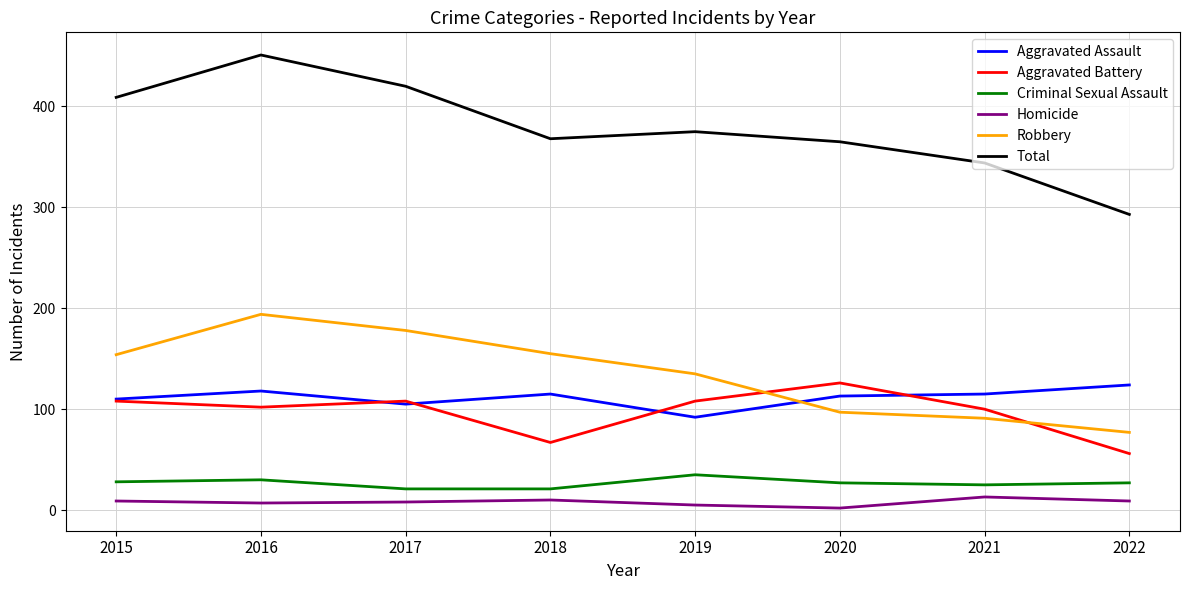

What is the lowest value of the Total series?

293